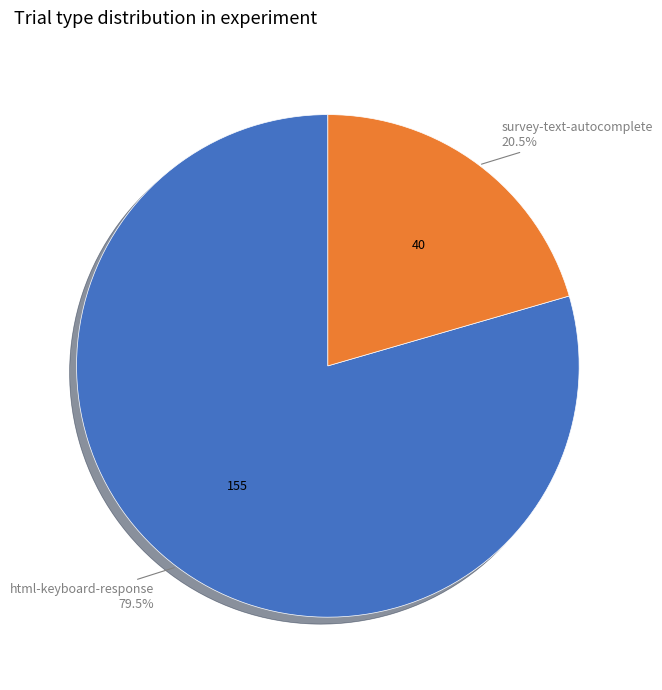

How many segments does this pie chart have?

2